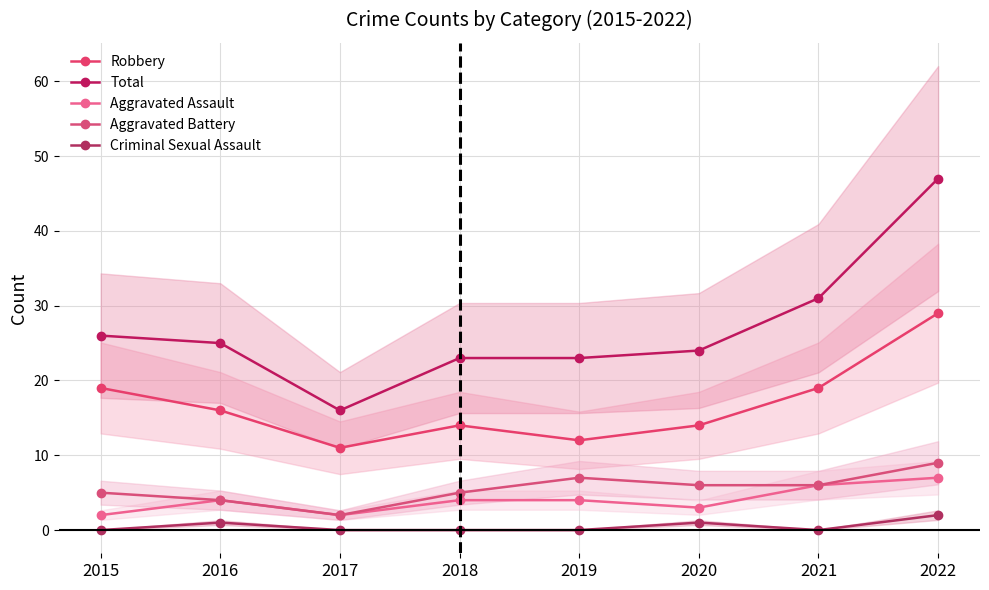

What are all the series names shown in the legend?

Robbery, Total, Aggravated Assault, Aggravated Battery, Criminal Sexual Assault